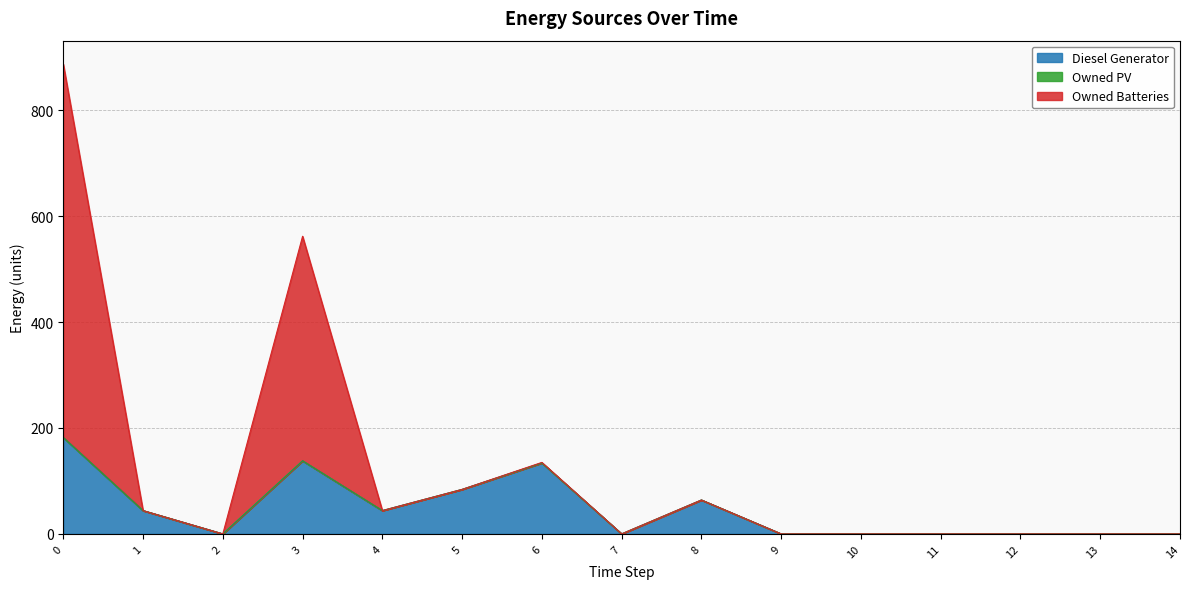

How many interior local peaks does the Owned Batteries series have?

3